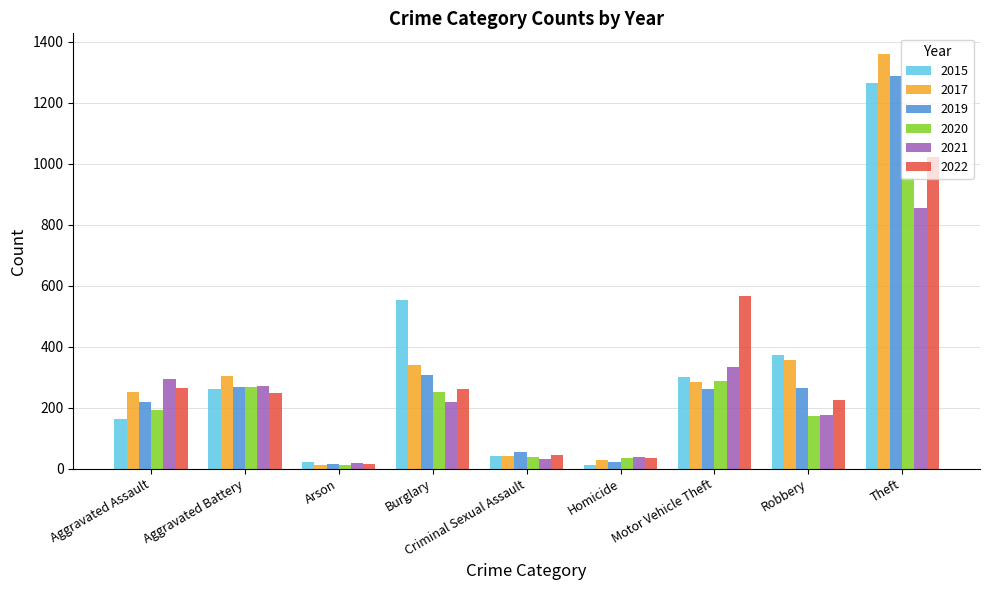

How many values in the 2021 series are below 220?

4